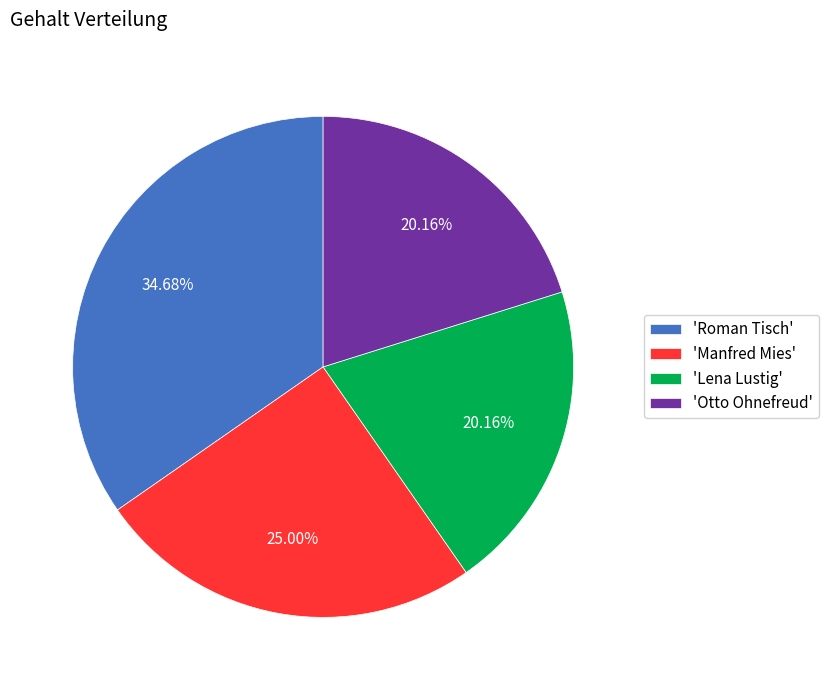

Does 'Roman Tisch' represent more than half of the total?

No